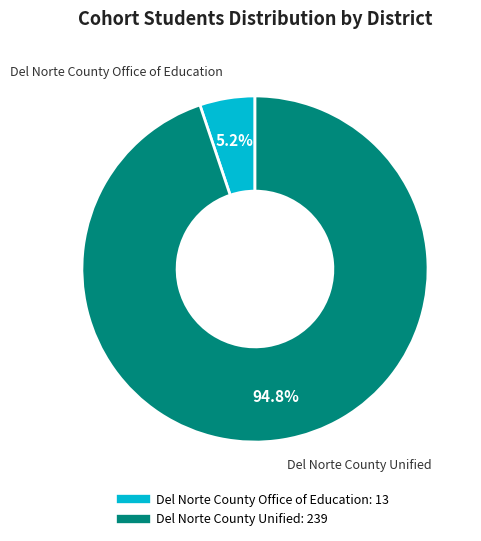

To the nearest percent, what is the average slice percentage?

50%